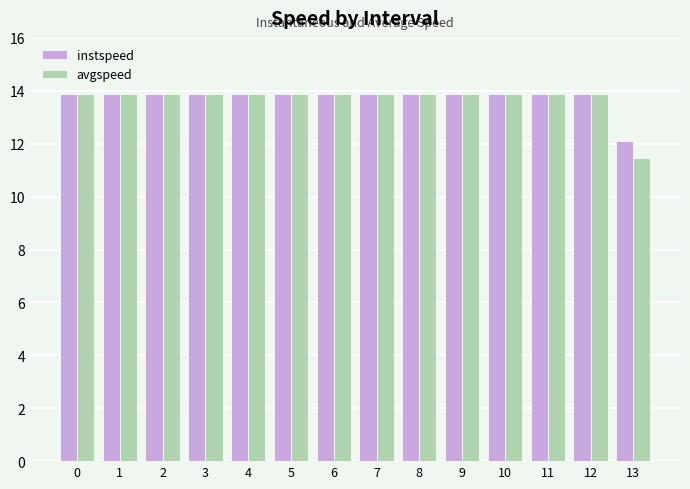

What is the total value across all series at 7?

27.8